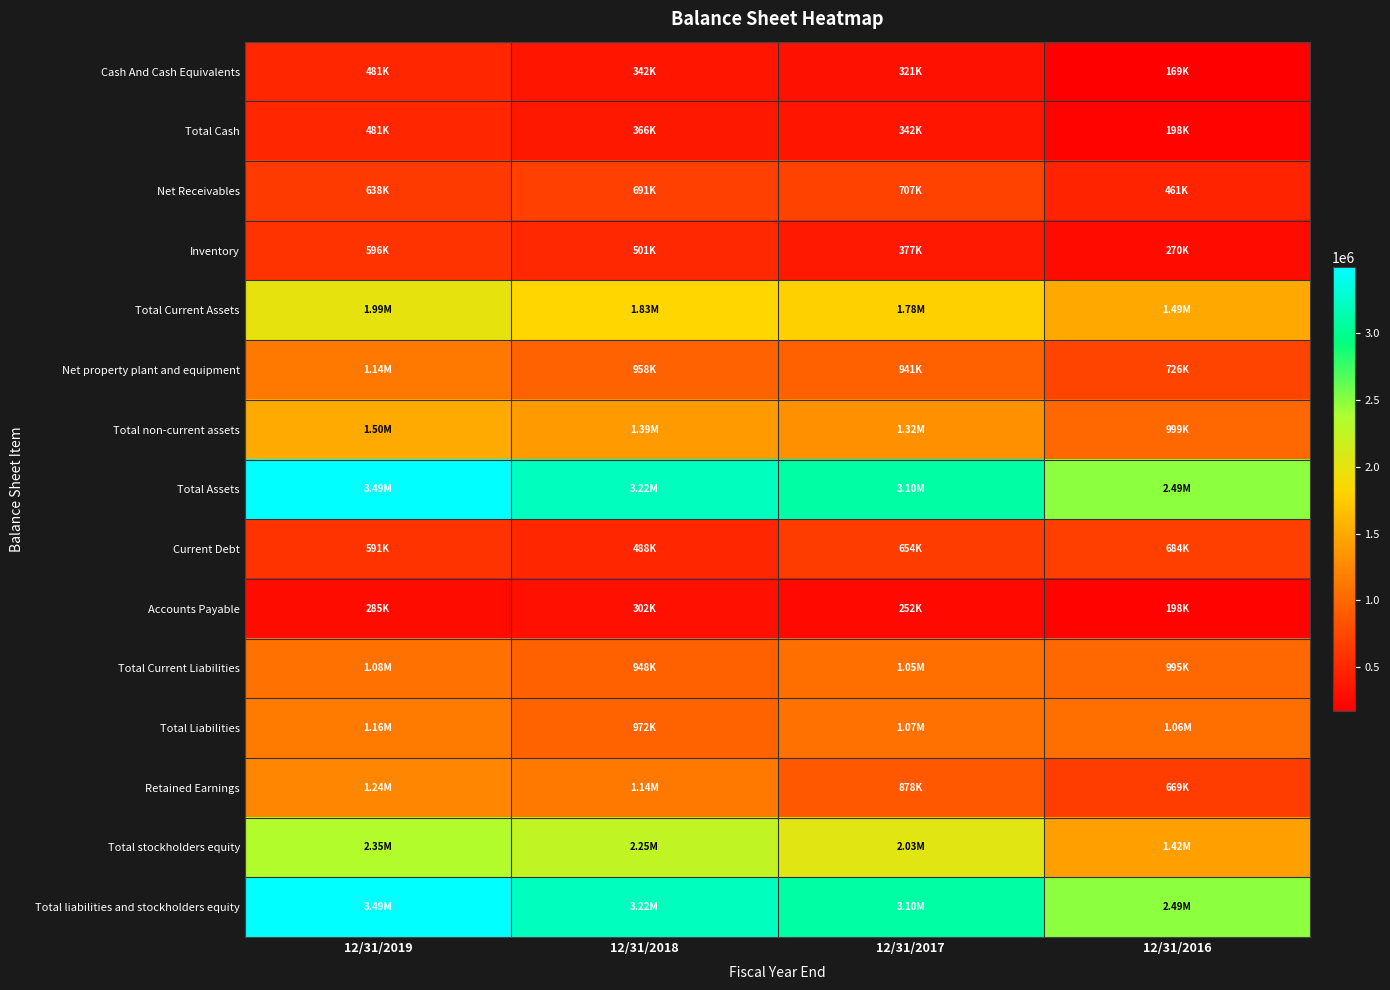

At 12/31/2019, list the series in order from smallest to largest.

Accounts Payable, Cash And Cash Equivalents, Total Cash, Current Debt, Inventory, Net Receivables, Total Current Liabilities, Net property plant and equipment, Total Liabilities, Retained Earnings, Total non-current assets, Total Current Assets, Total stockholders equity, Total Assets, Total liabilities and stockholders equity